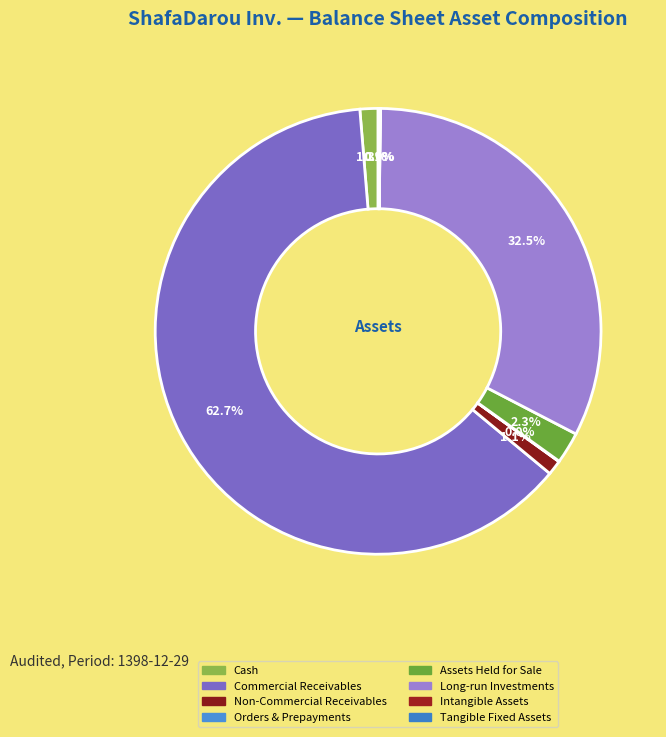

Is there a majority slice in this chart?

Yes